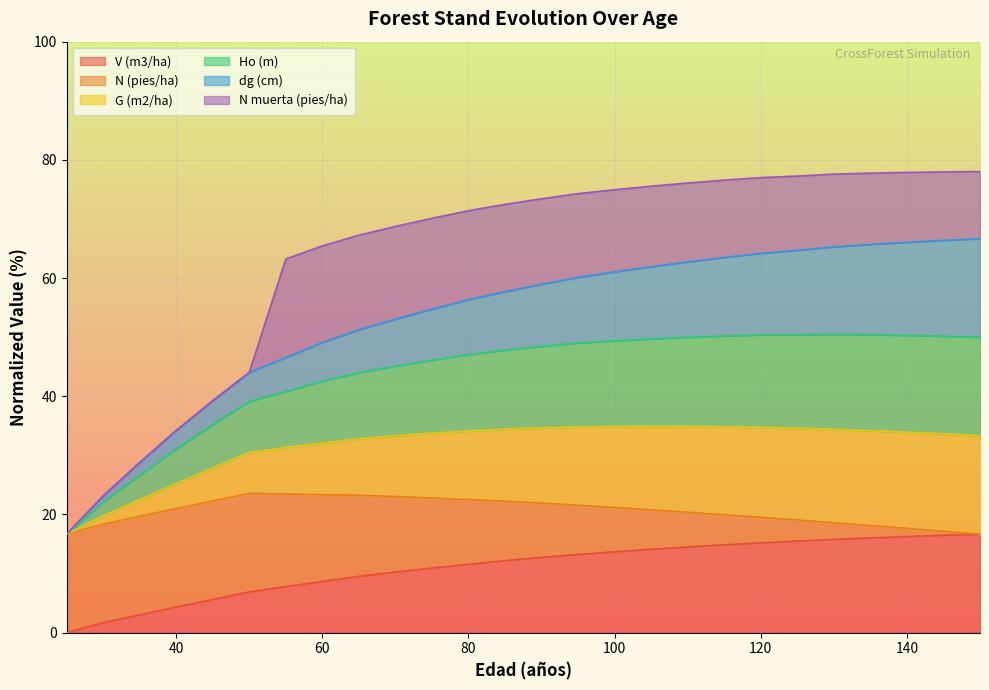

At which category is the sum across all series the highest?

150